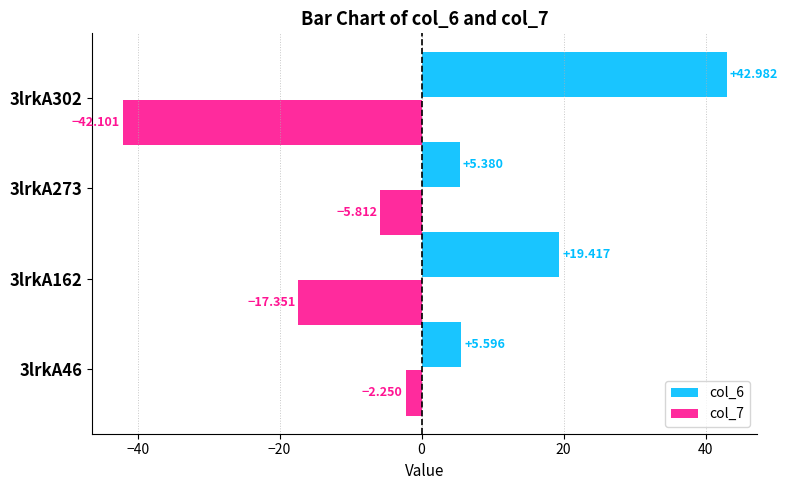

What is the minimum value shown in the chart?

-42.1